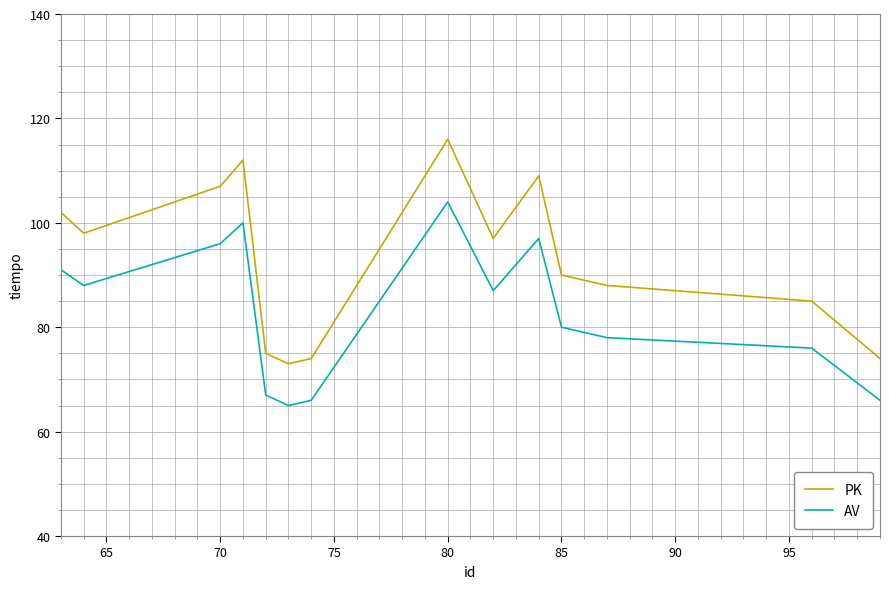

Which series has the largest total across all categories?

PK